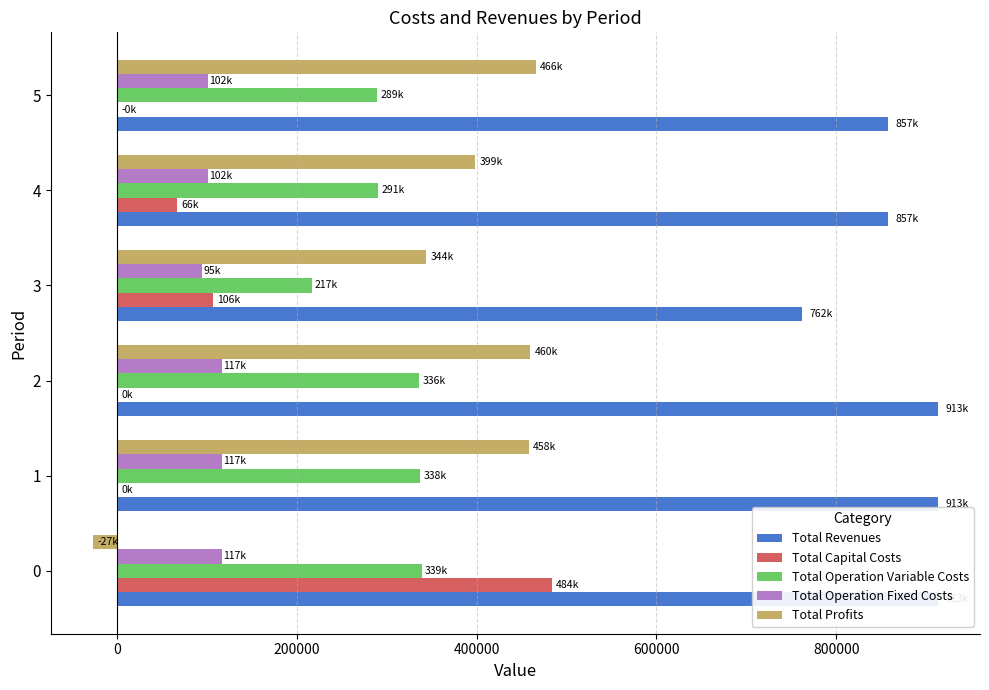

At how many categories does at least one series exceed 744491?

6